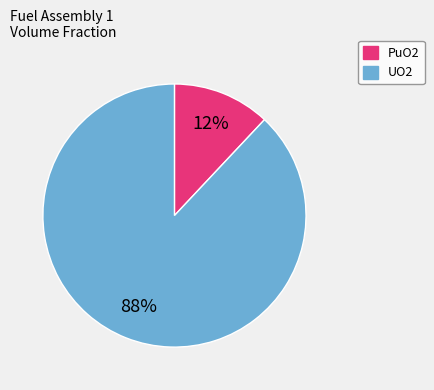

Rank the categories by value from lowest to highest.

PuO2, UO2